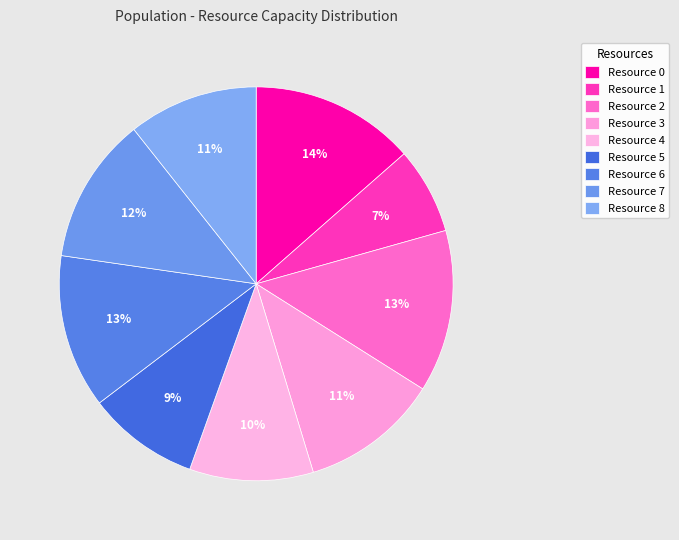

How many segments does this pie chart have?

9